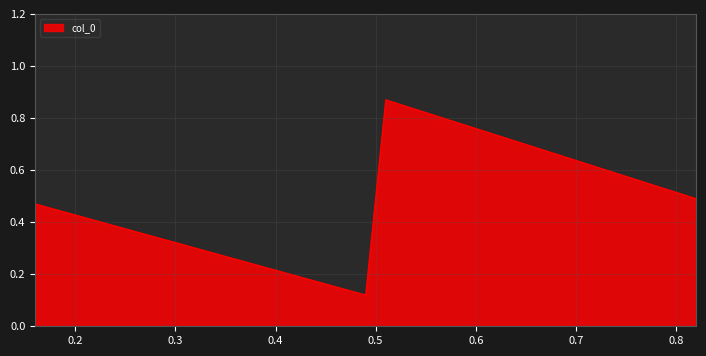

True or false: there are more than 1 points higher than both neighbors.

False